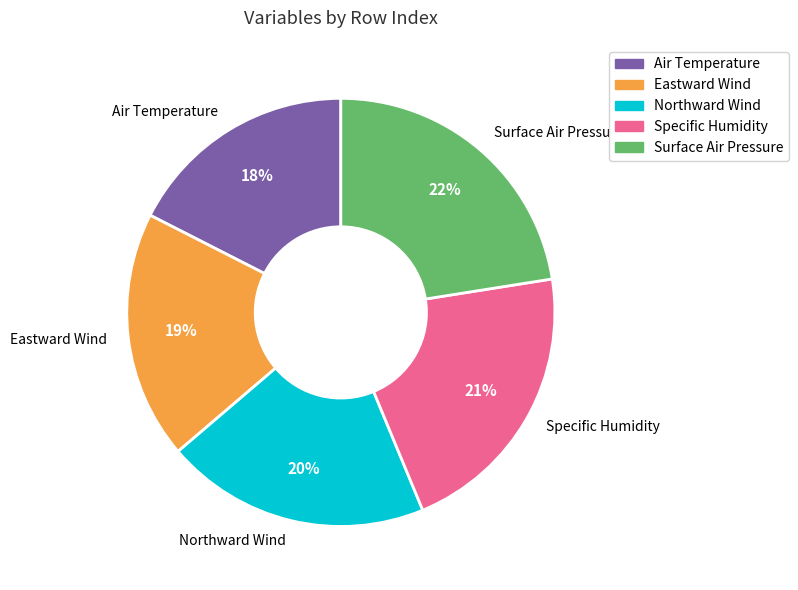

Which slice is the smallest?

Air Temperature